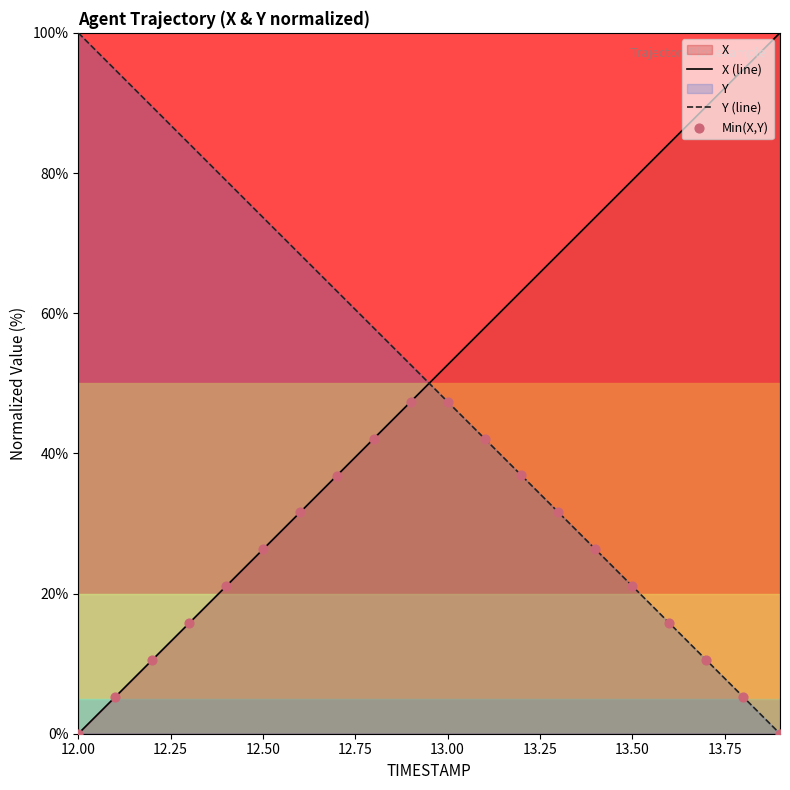

Which series reaches the minimum Y coordinate?

X (line)